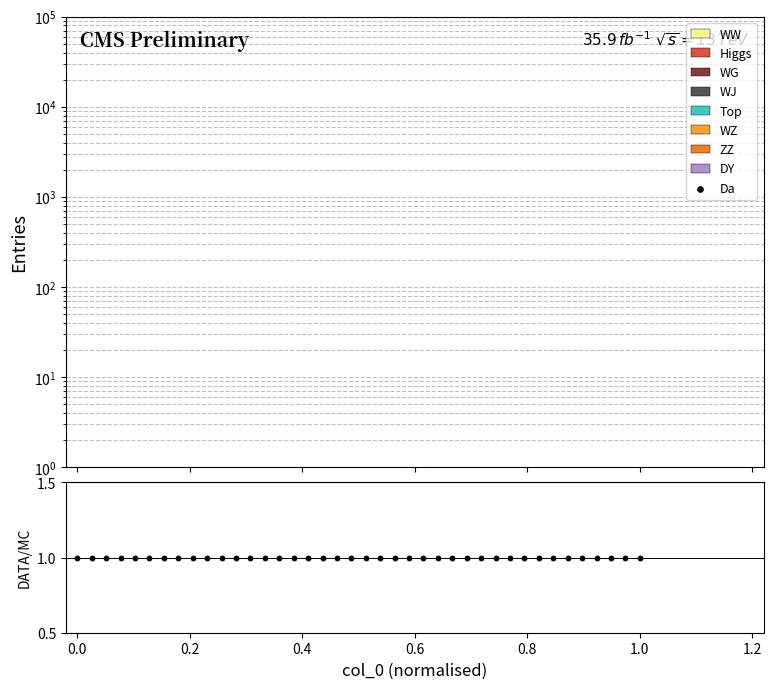

Which series reaches the minimum Y coordinate?

Da